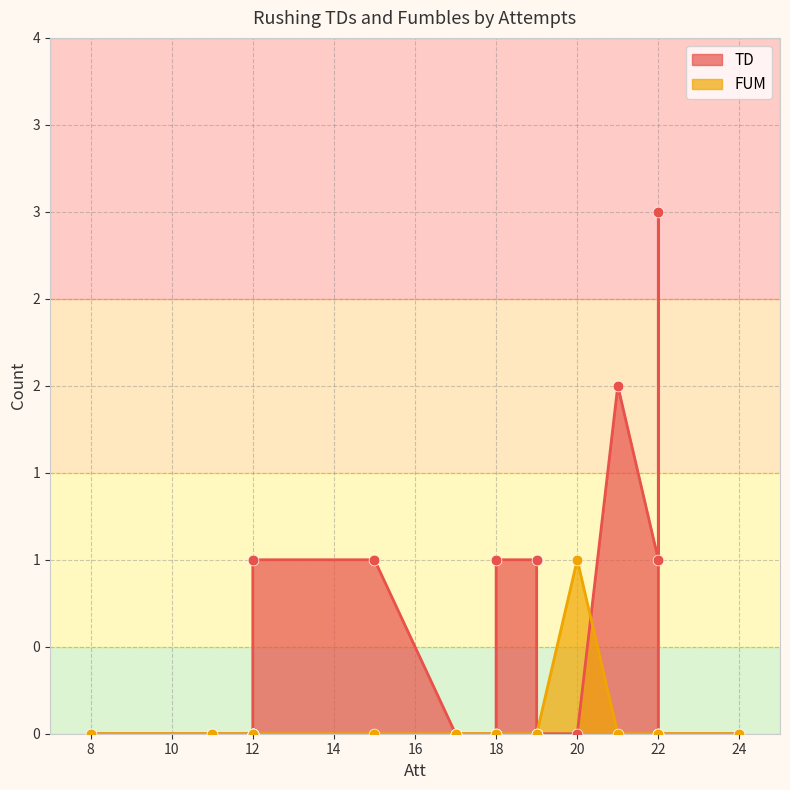

What are all the series names shown in the legend?

TD, FUM